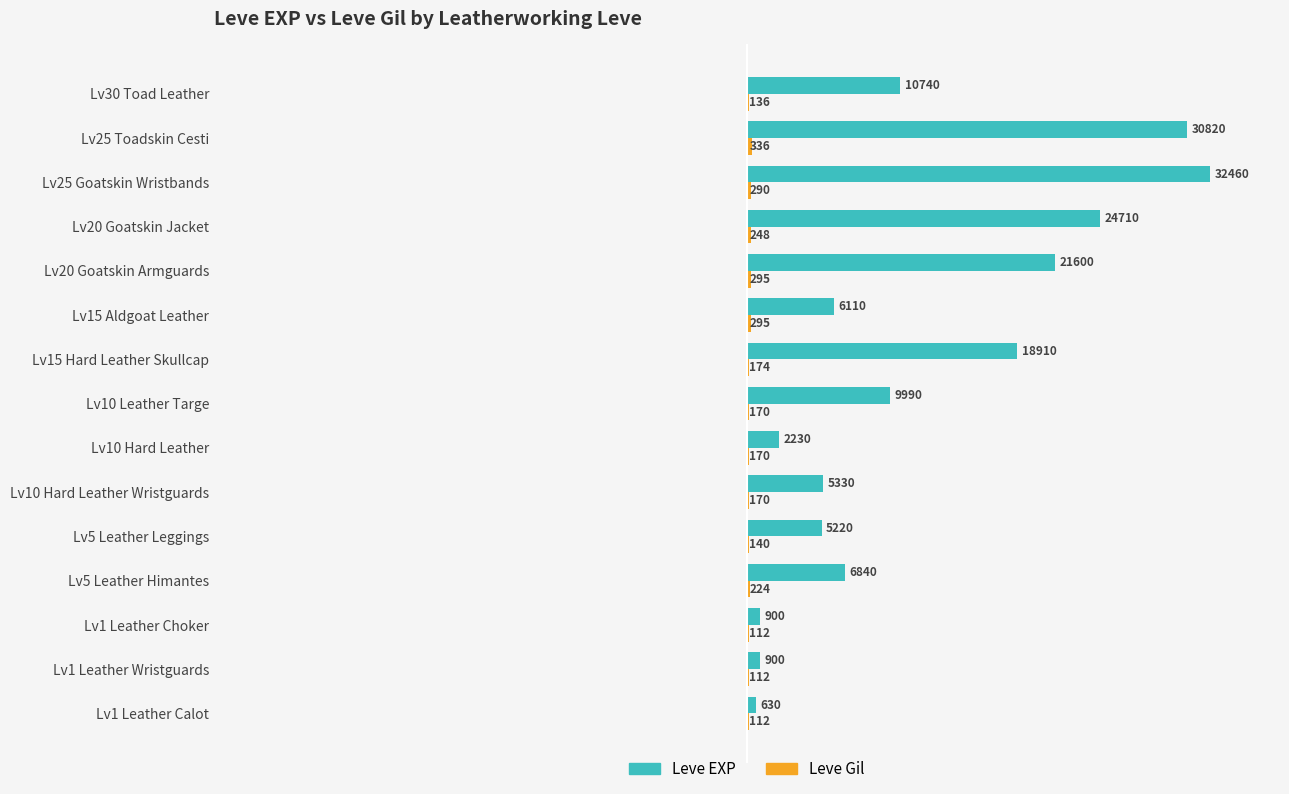

Is it true that Leve EXP equals 10740 at Lv30 Toad Leather?

True